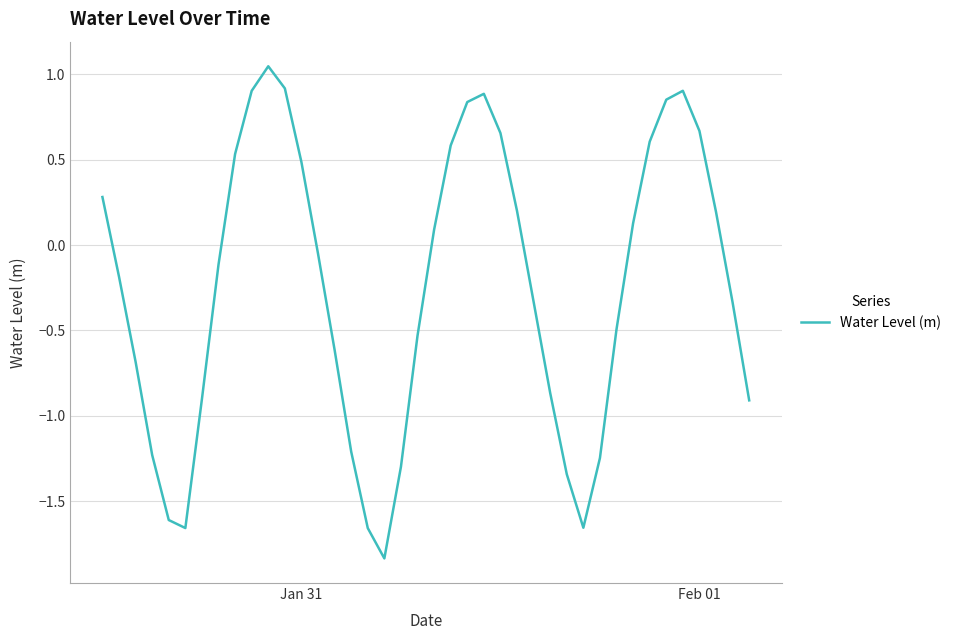

What is the difference between the maximum and minimum values?

2.9